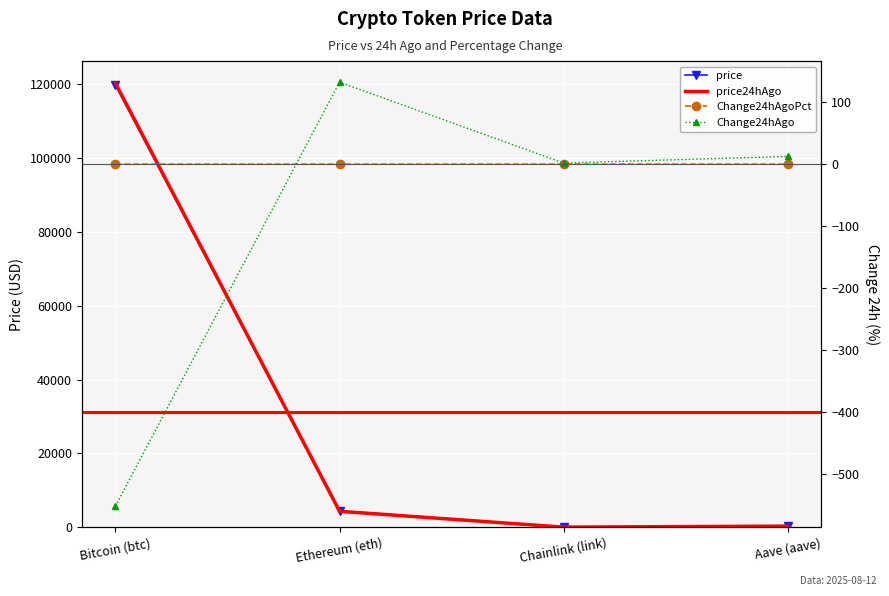

Is it true that Change24hAgo equals -552.0 at Bitcoin (btc)?

True